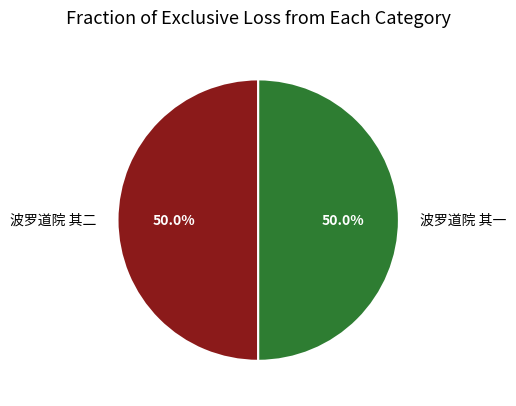

What is the total percentage of 波罗道院 其一 and 波罗道院 其二?

100.0%